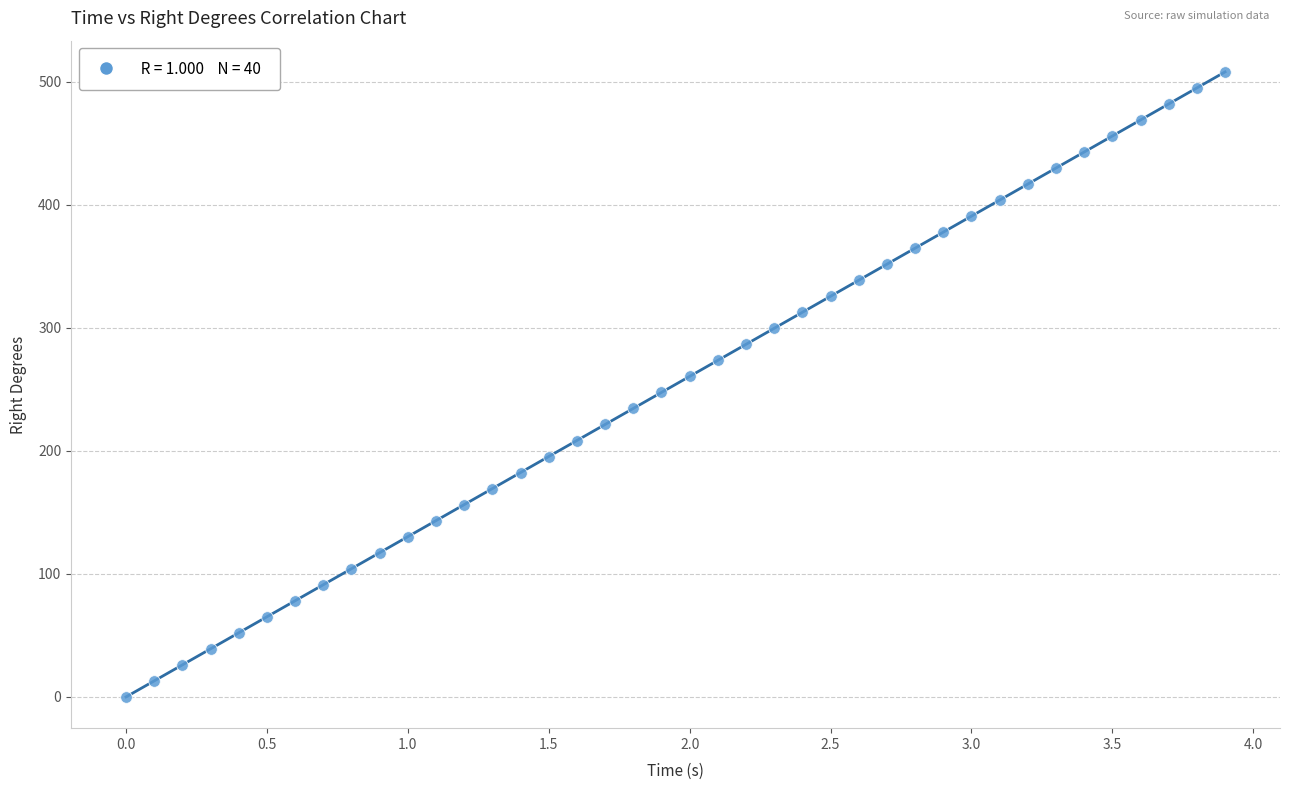

What is the range of Y values (max minus min)?

507.8